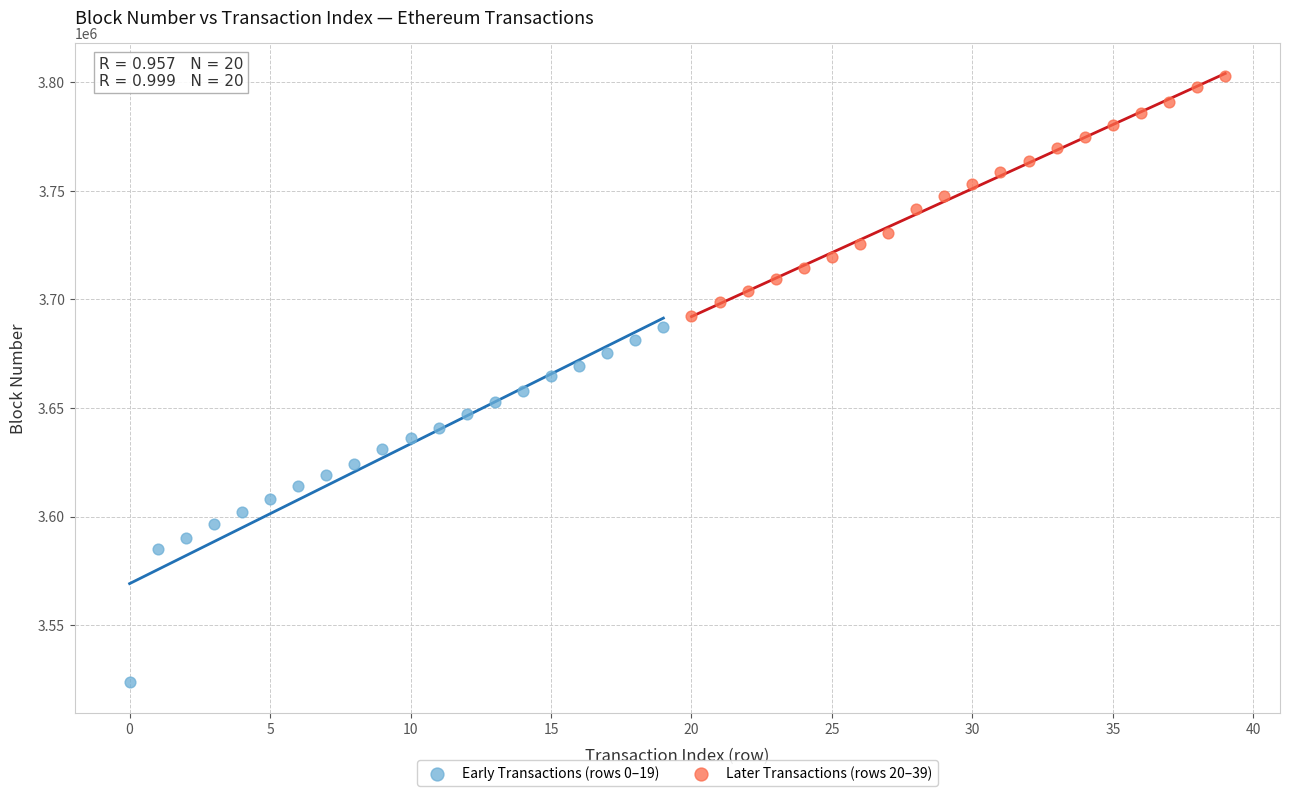

Which series contains the highest Y value?

Later Transactions (rows 20–39)